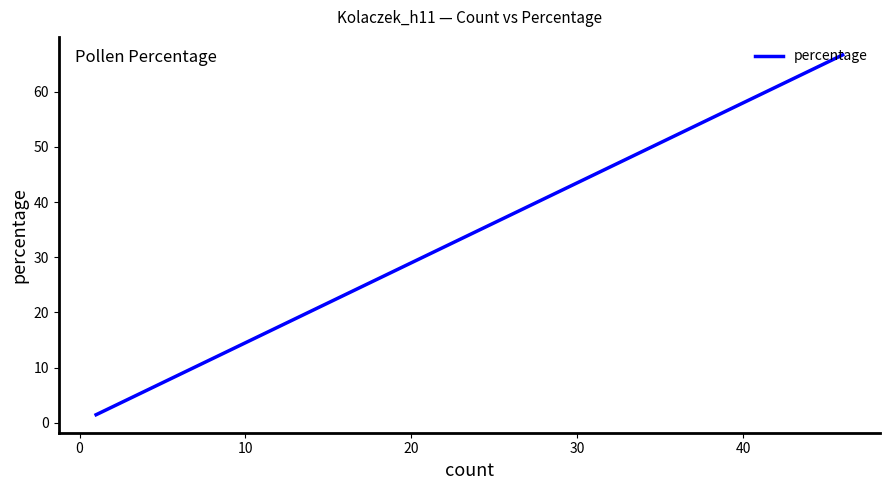

Is it true that the value at 50 is 0.9?

False